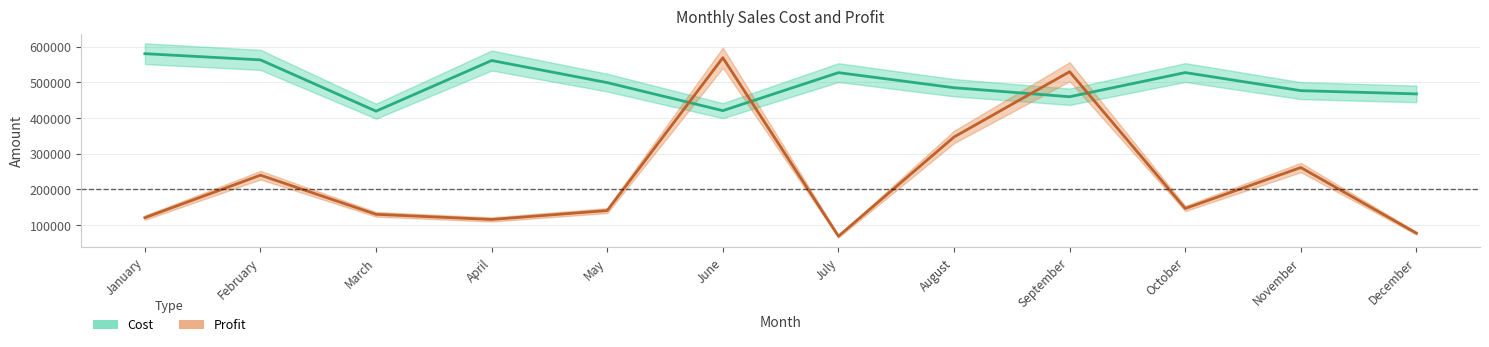

Reading left to right, extract all data points from this chart.

Cost: 580817	563409	419585	561628	499633	421020	527658	485344	460056	527789	477139	467993
Profit: 120869	240040	130286	115839	140824	569473	68842	347136	530238	146667	261506	77338